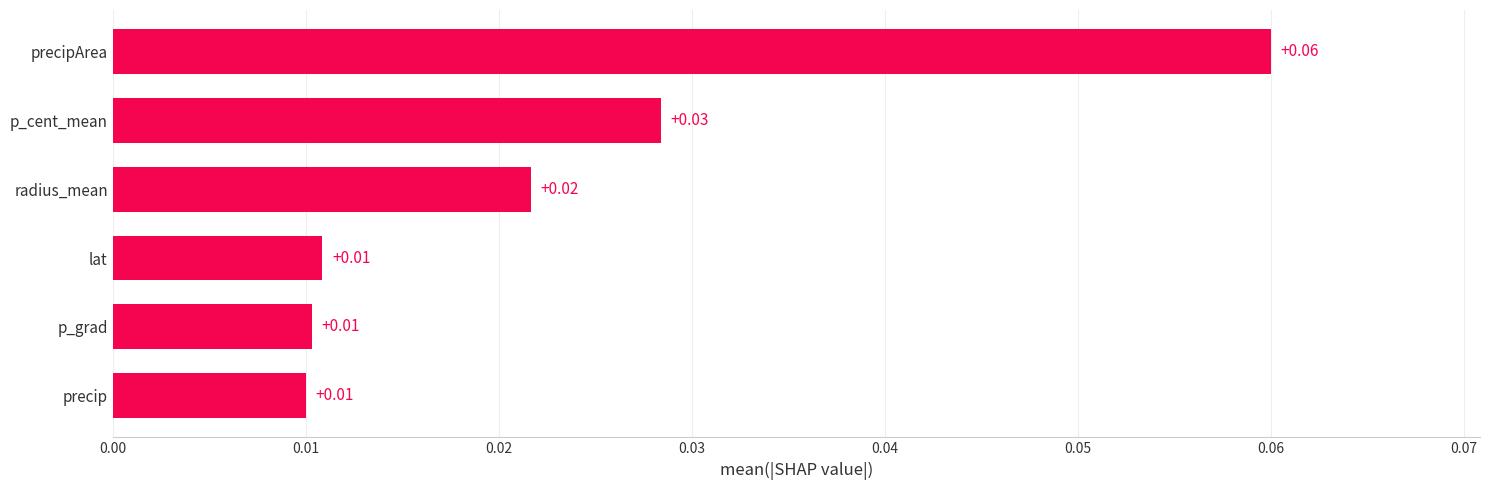

Are the bars horizontal?

Yes